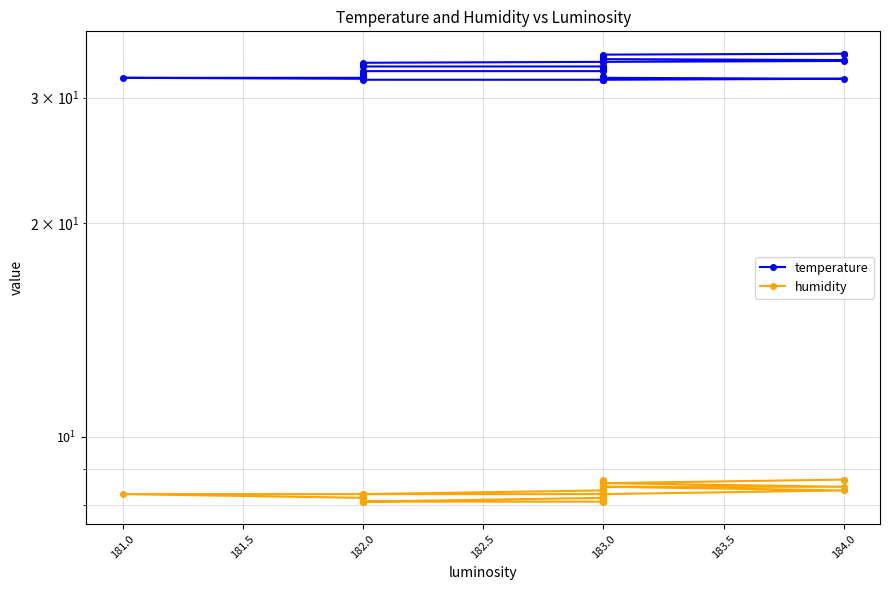

In humidity, how many points are lower than both neighbors (excluding endpoints)?

2